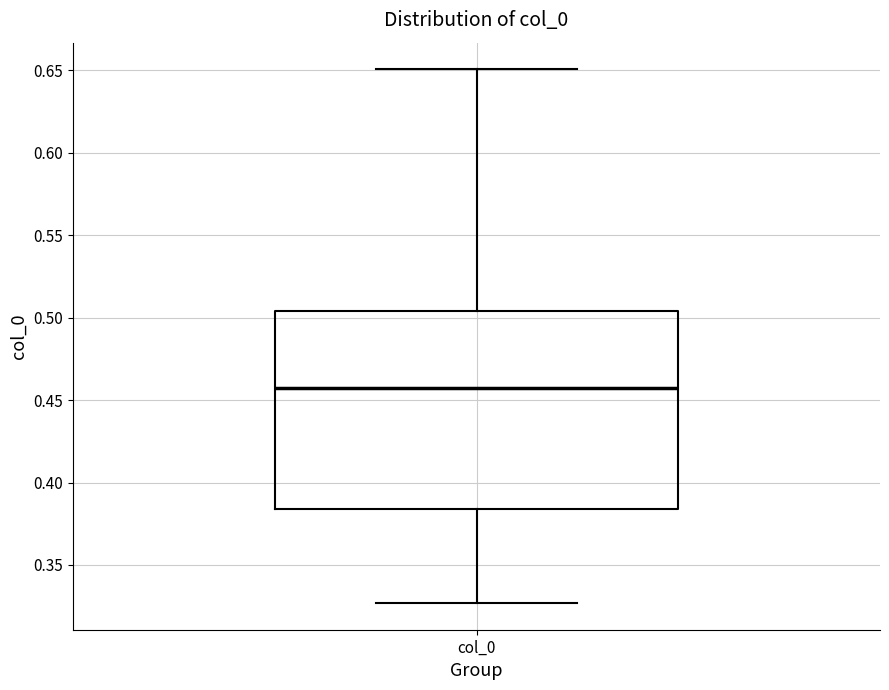

Read this box plot against the y-axis: the position of the median line, the range covered by the box, and the ends of both whiskers. The values are not printed on the chart, so give them approximately, as read against the axis.

median 0.455, box 0.385 to 0.505, whiskers 0.325 to 0.650